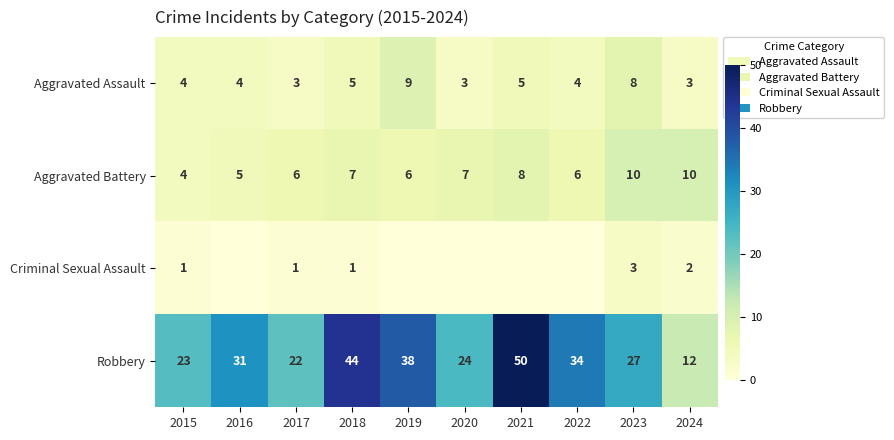

Is the value of Criminal Sexual Assault at 2024 greater than the value of Aggravated Assault at 2020?

No